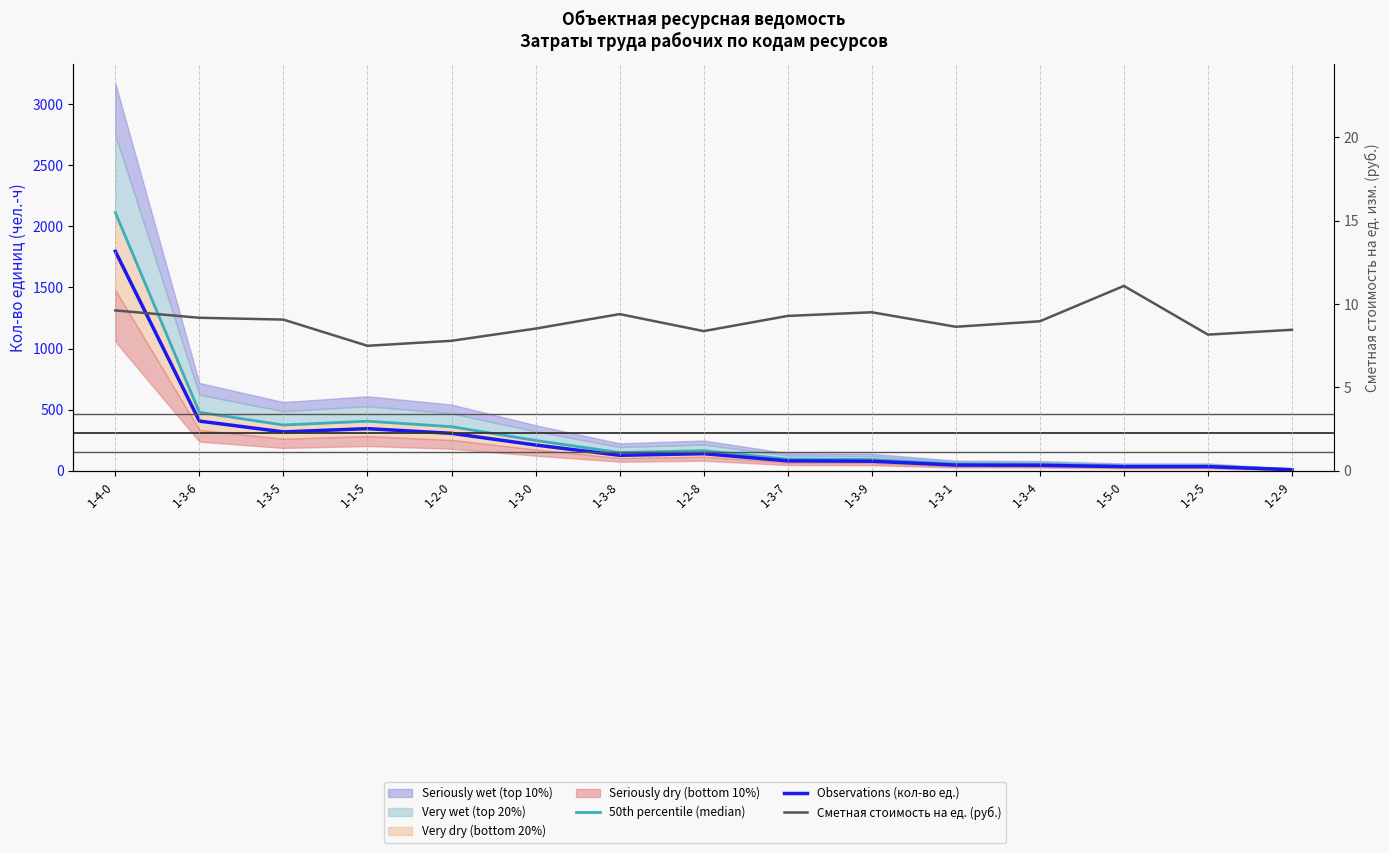

The 50th percentile (median) series shows 610.5 at 1-1-5. True or false?

False